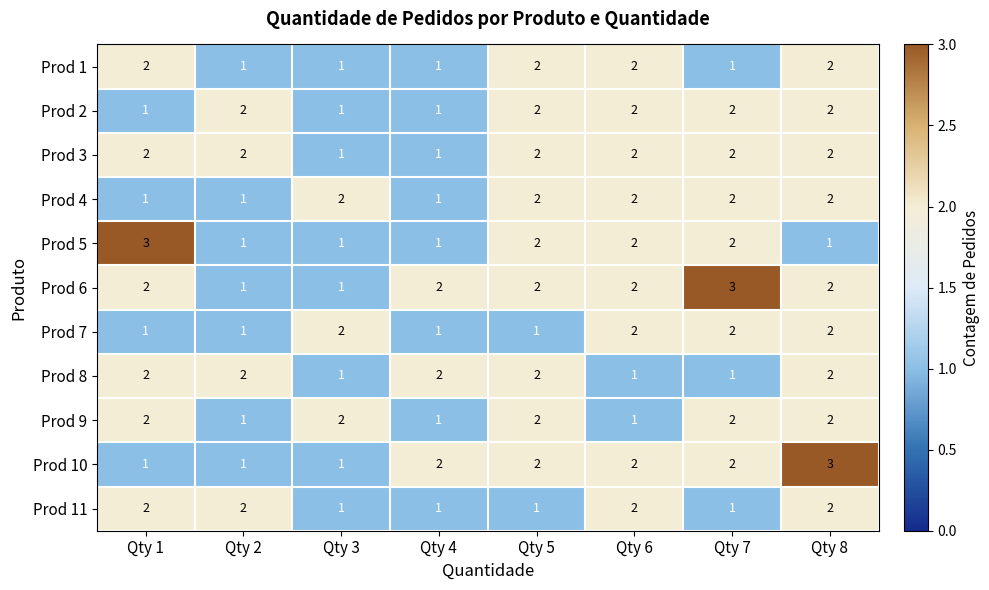

At which category is the sum across all series the highest?

Qty 8